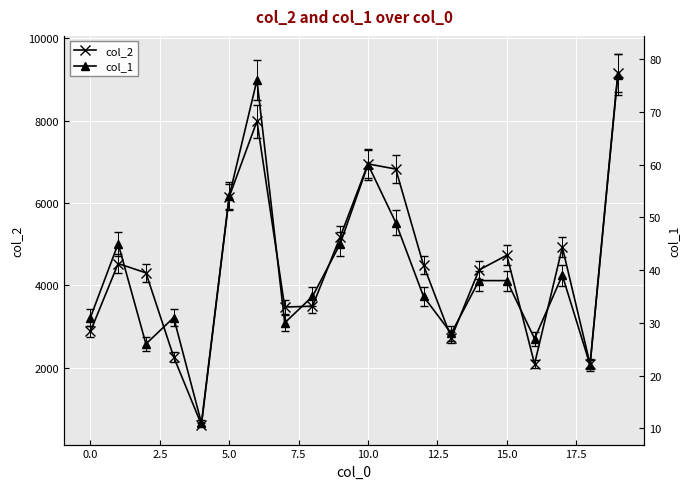

What is the lowest value of the col_2 series?

616